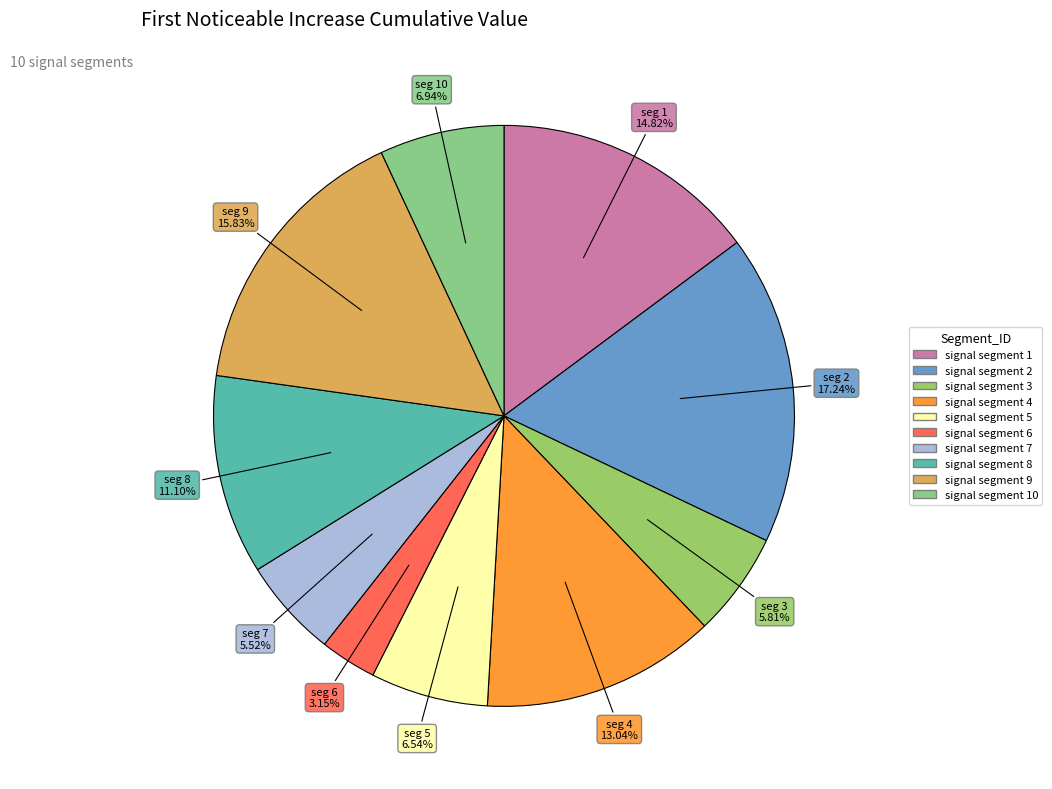

Count the number of slices in the pie.

10